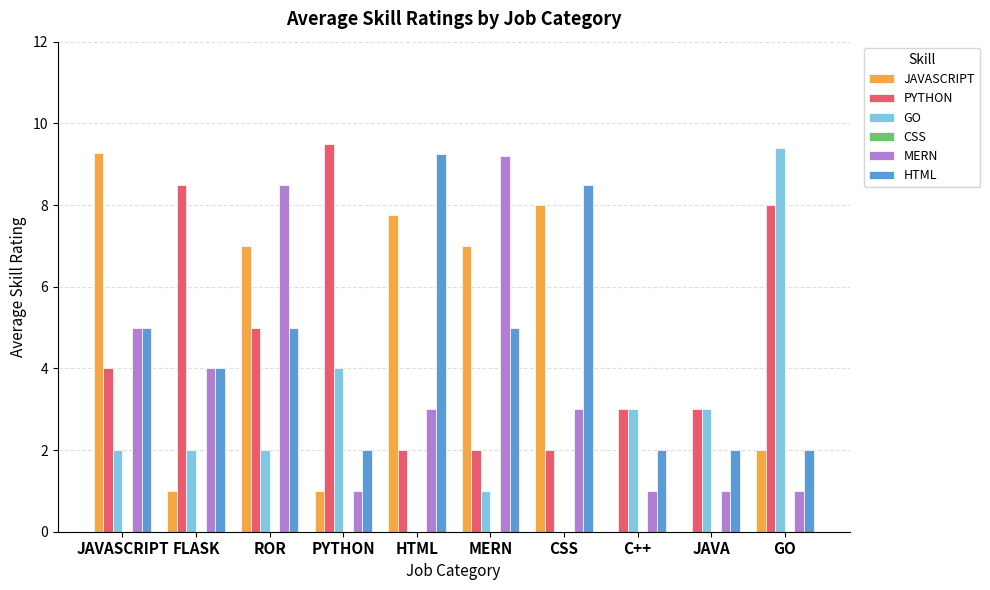

What is the approximate value of MERN at JAVASCRIPT?

5.0